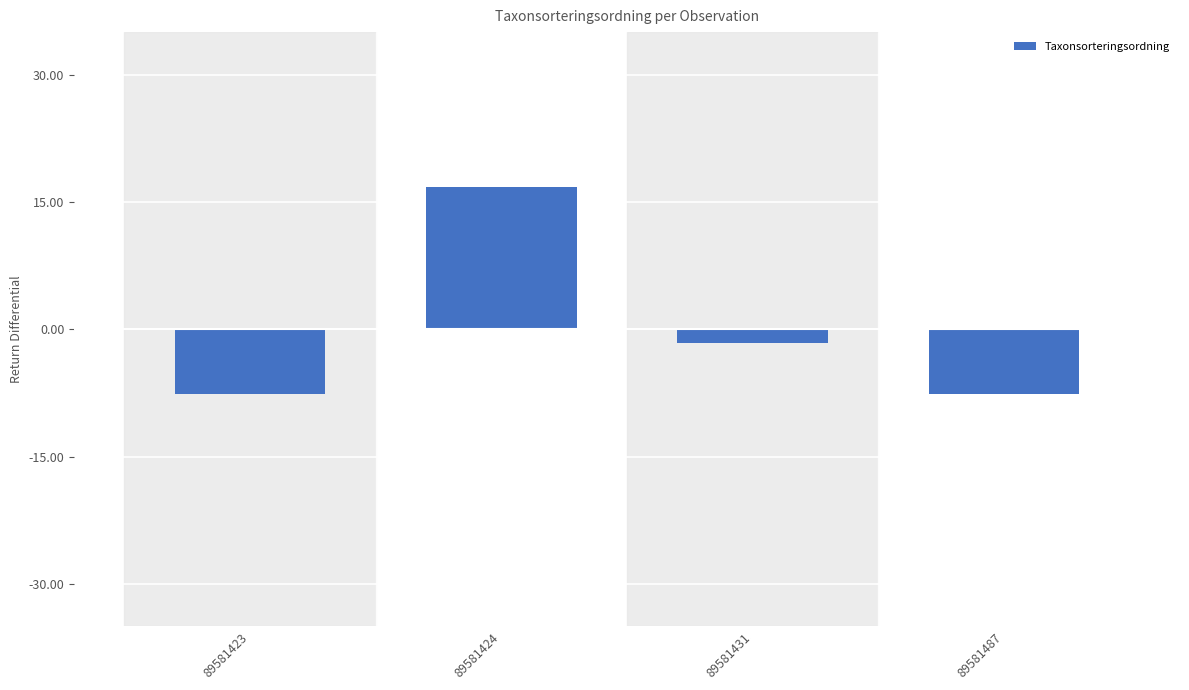

How many bars are there in total?

4